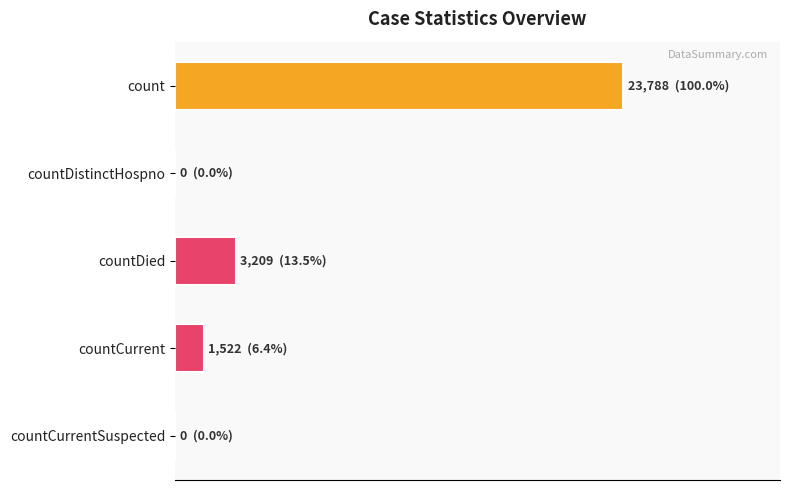

What is the sum of all values?

28519